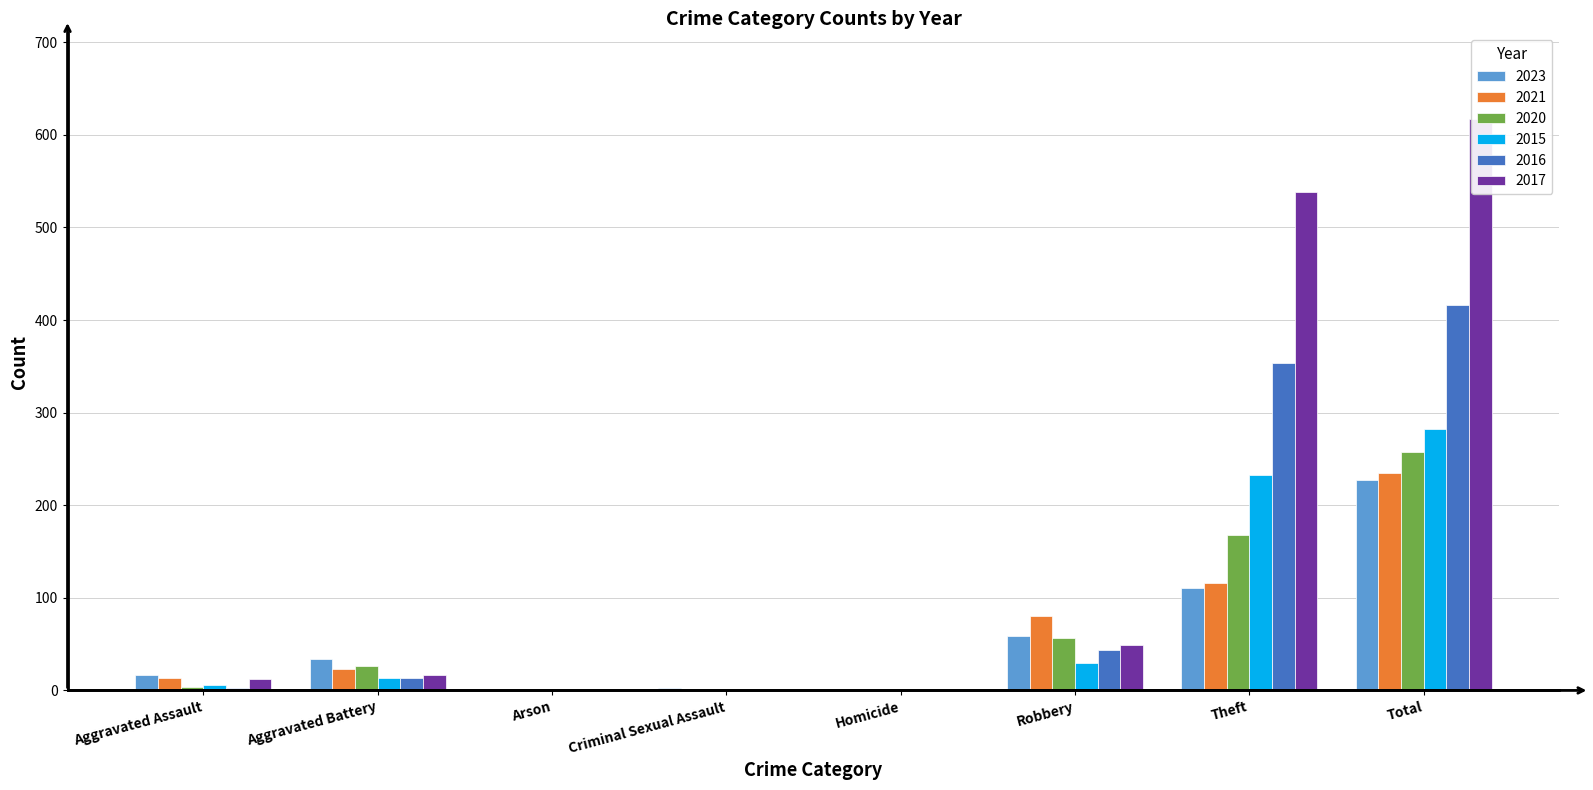

Read the 2021 value at Robbery.

80